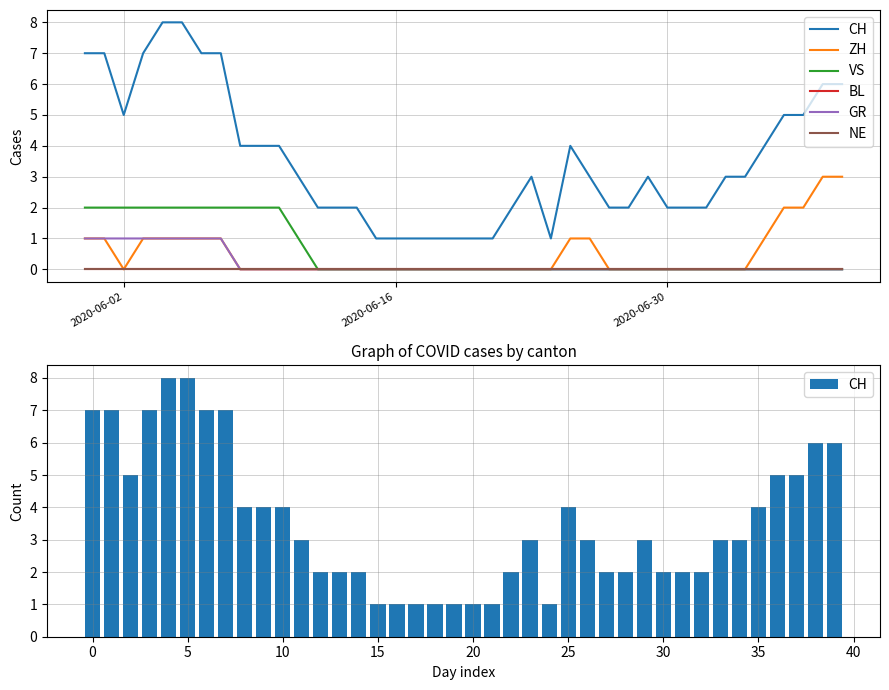

At how many categories does at least one series exceed 5?

9